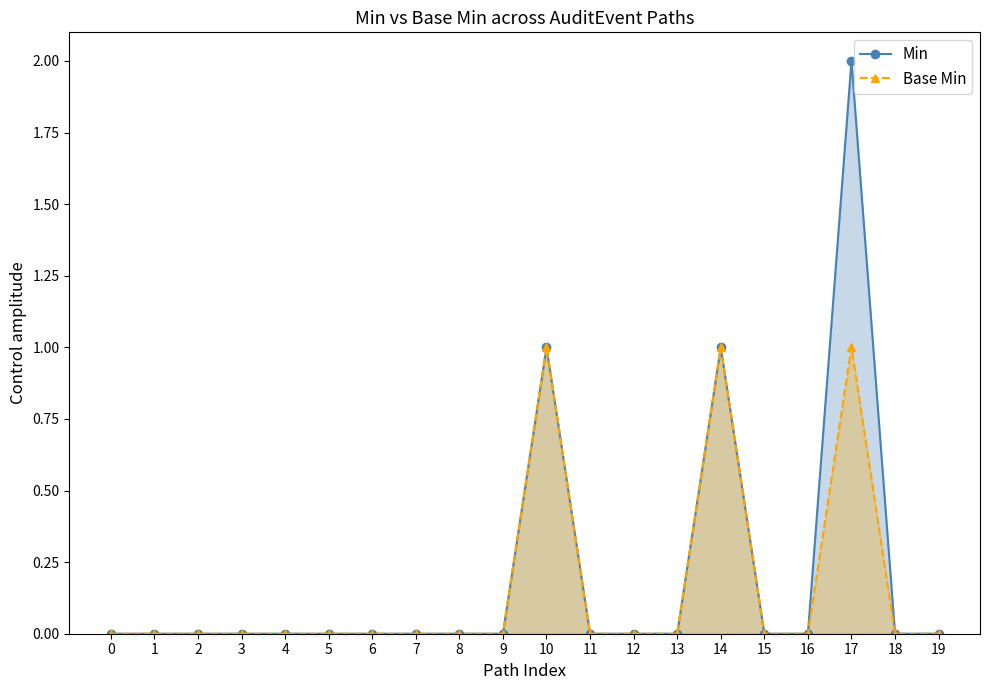

Which series has the largest total across all categories?

Min